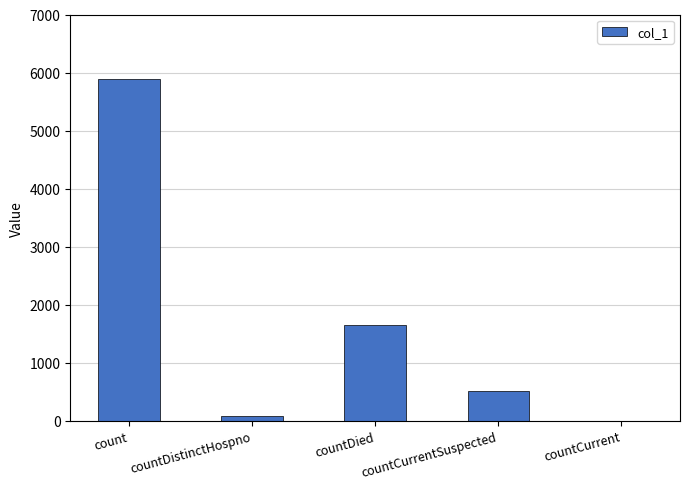

Is it true that the value at countCurrentSuspected is 199?

False